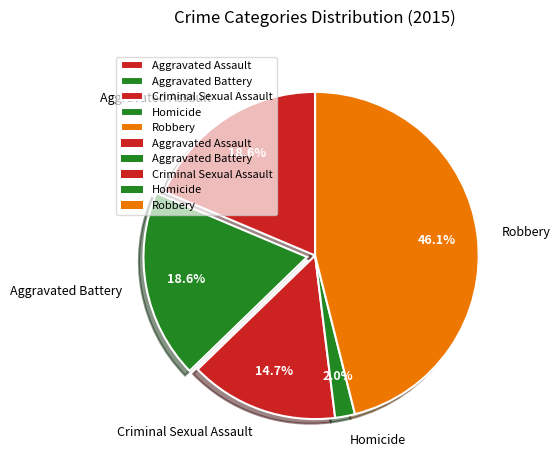

Count the number of slices in the pie.

5